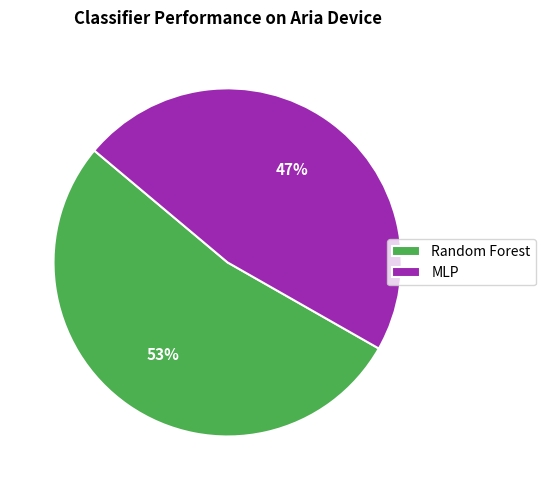

True or false: Random Forest accounts for 53% of the total.

True